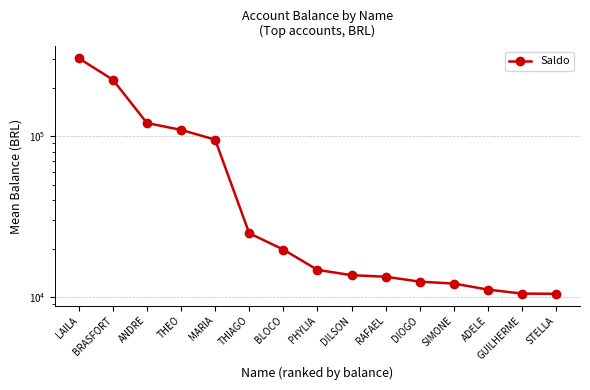

What is the sum of the values at THIAGO and BLOCO?

44652.1